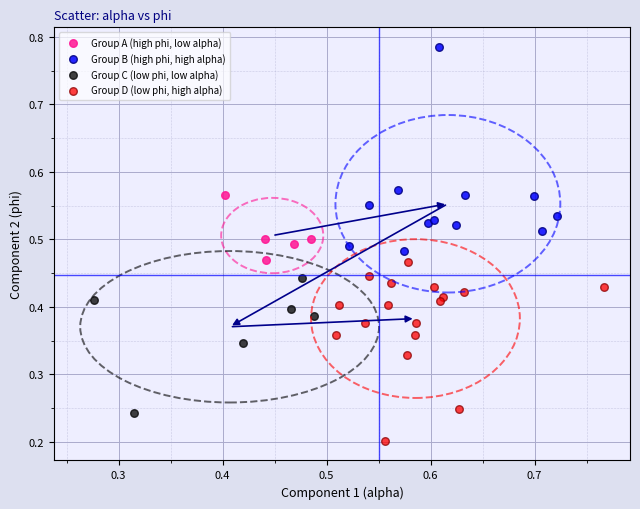

Which series contains the highest Y value?

Group B (high phi, high alpha)